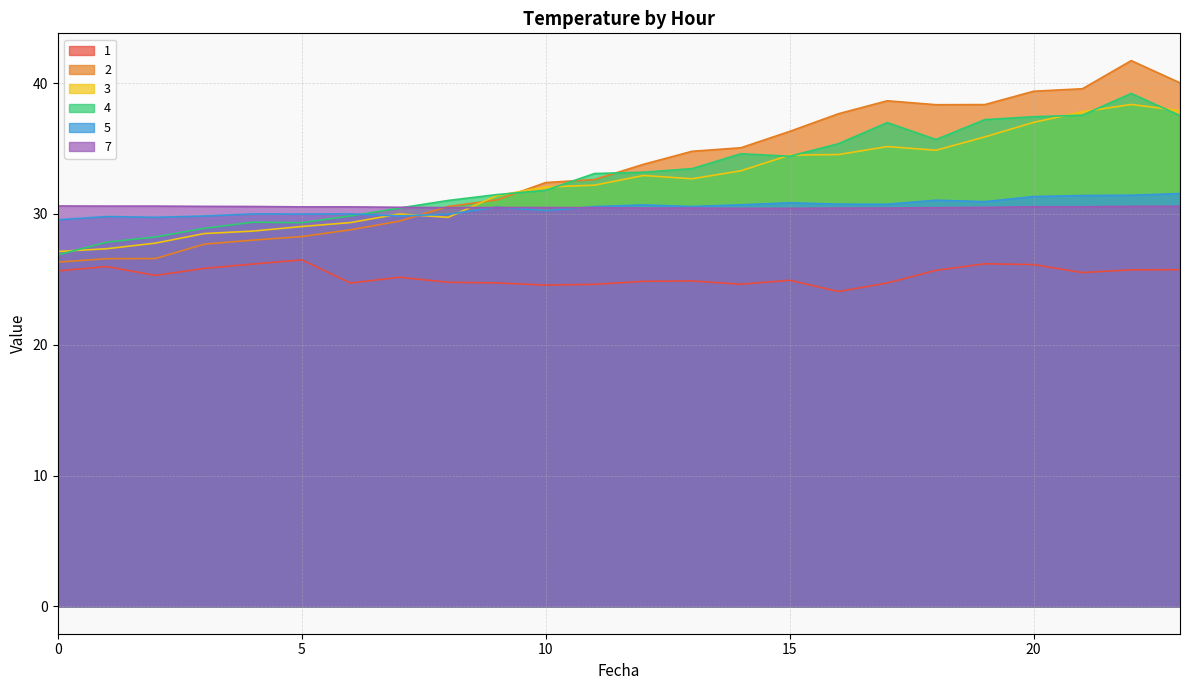

How many distinct data groups are displayed?

6